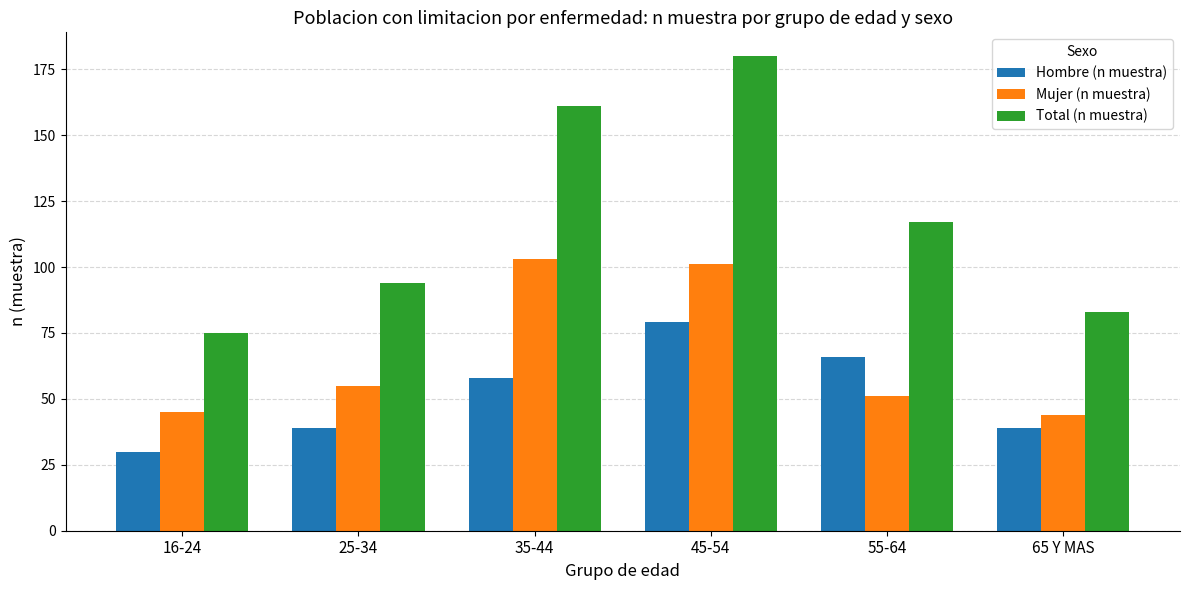

At 65 Y MAS, list the series in order from largest to smallest.

Total (n muestra), Mujer (n muestra), Hombre (n muestra)